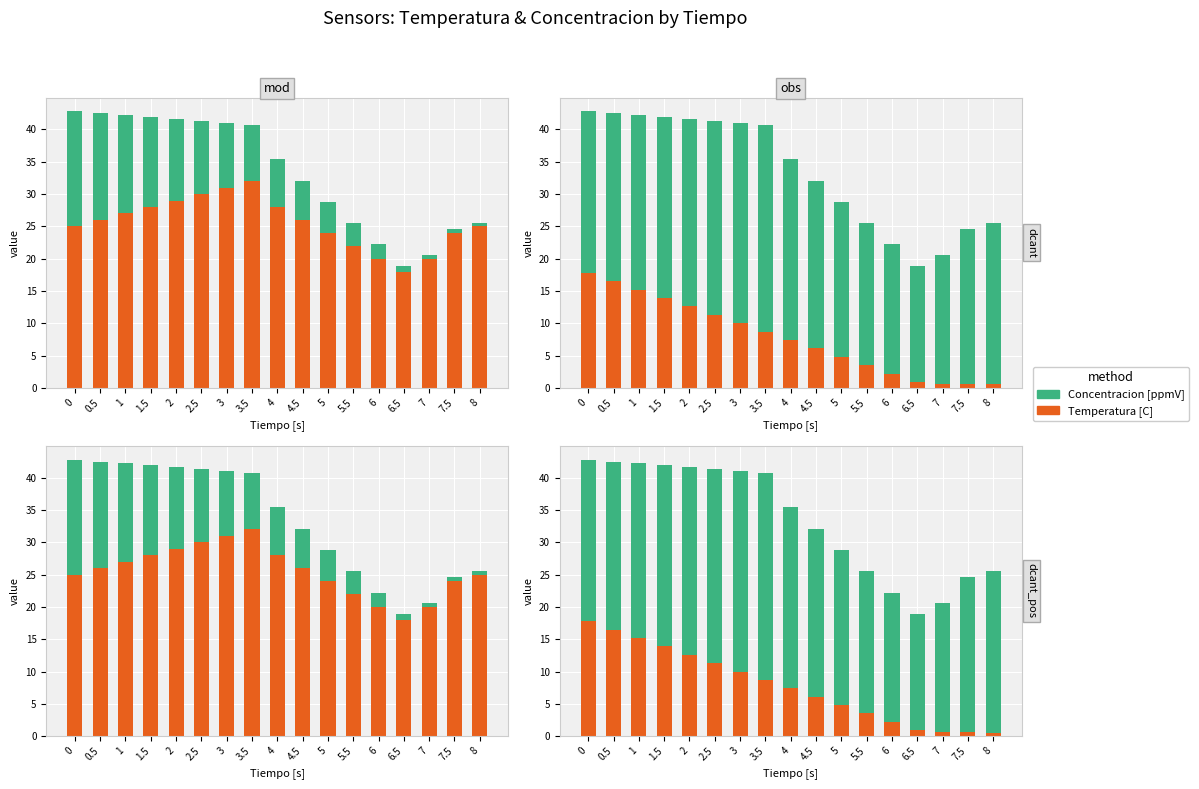

What are all the series names shown in the legend?

Temperatura [C], Concentracion [ppmV]